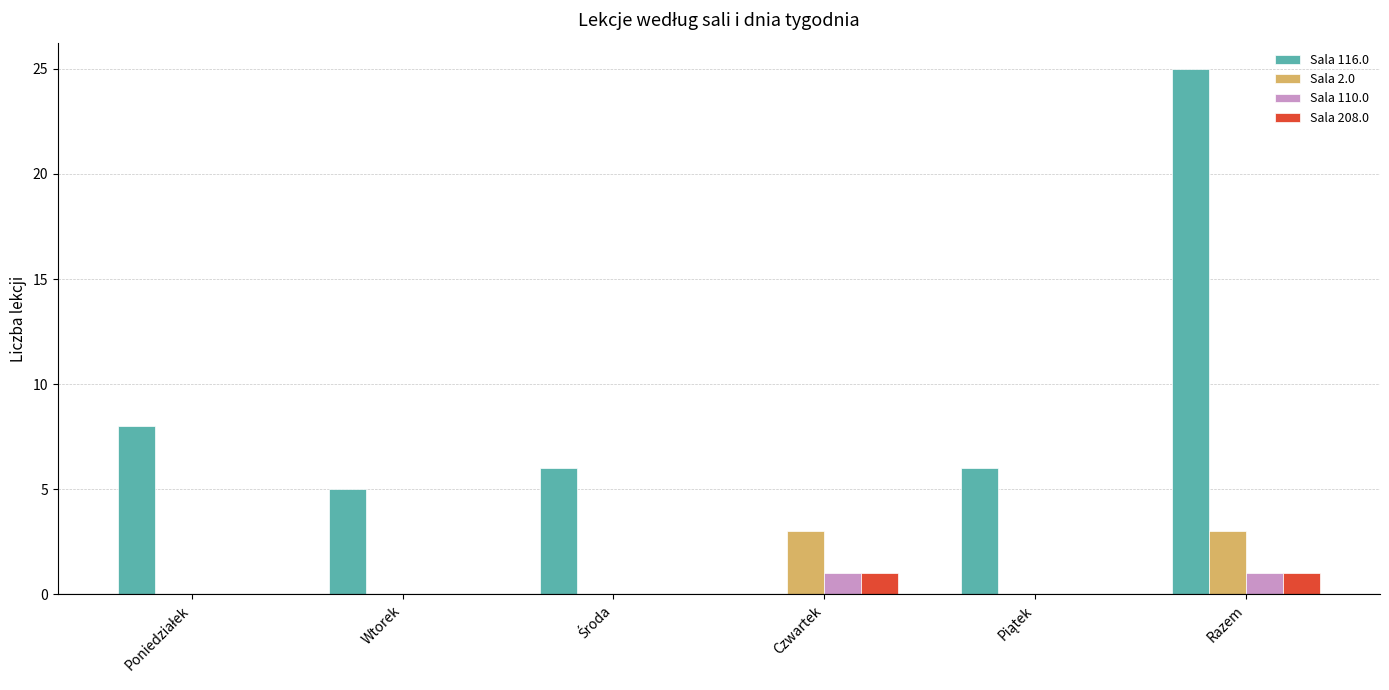

Which label corresponds to the largest value in the chart?

Razem